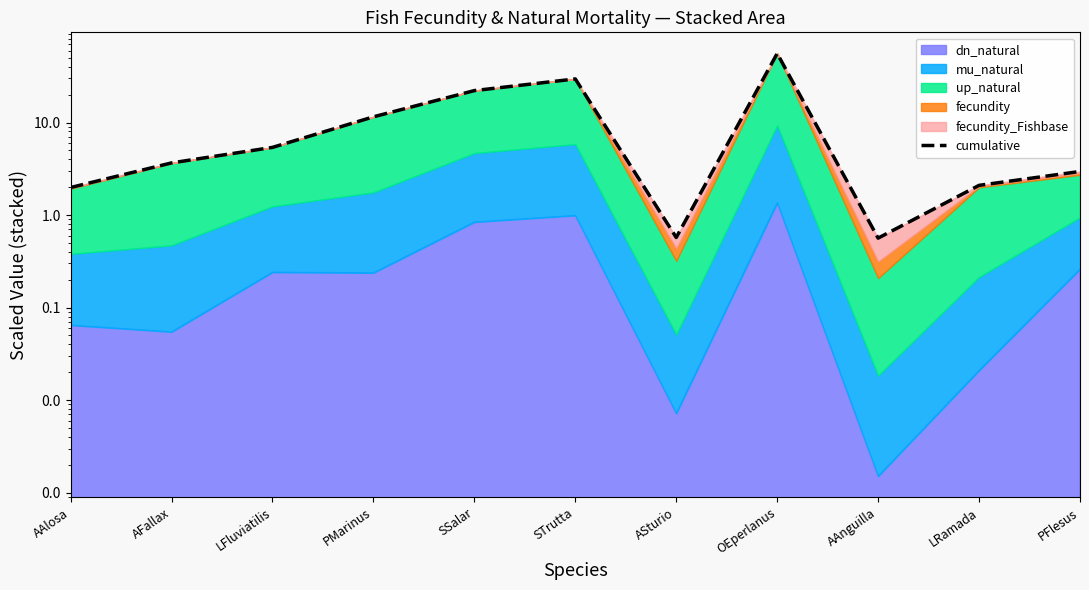

What is the change in value from AAlosa to PFlesus?

+1.0